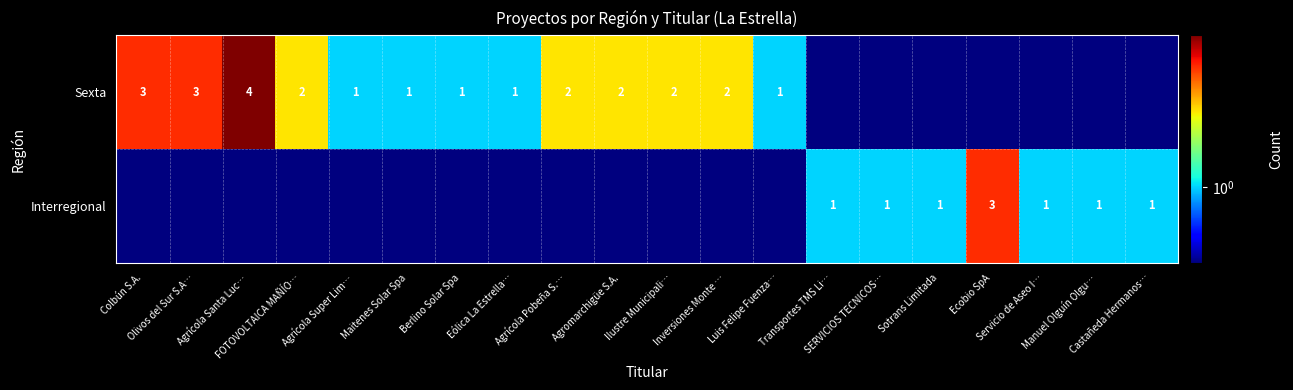

The value of Sexta at Berlino Solar Spa is 1.0. True or false?

True